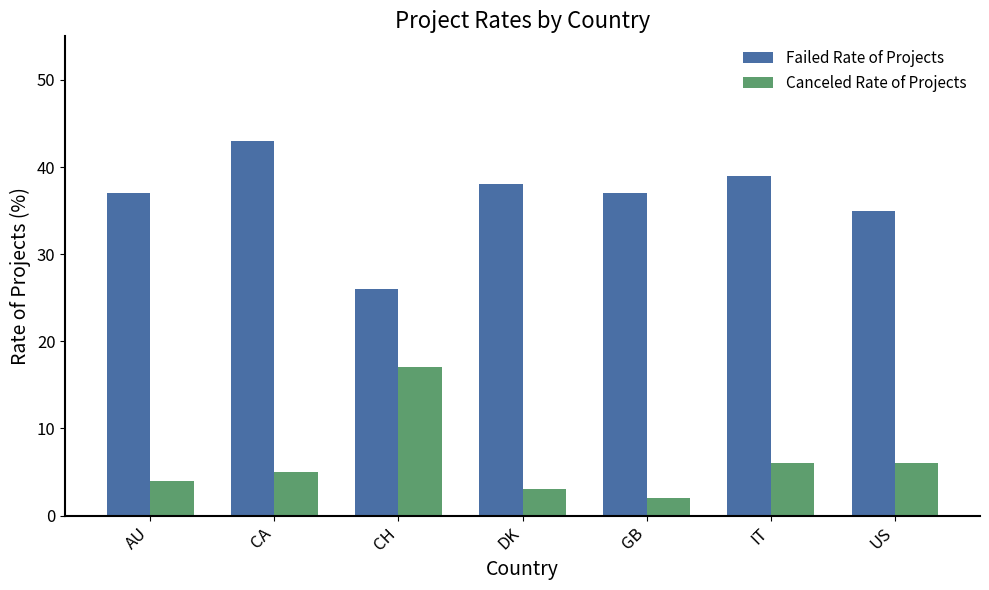

What position from the right is GB?

3